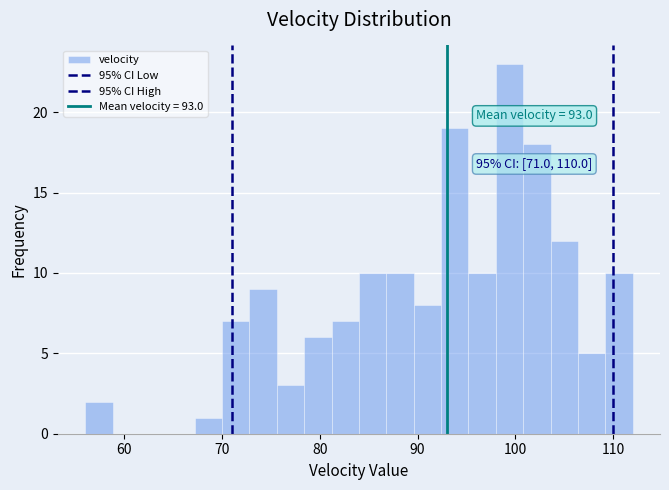

Around what value on the x-axis is the tallest bar? Give the approximate position of its centre, as read against the axis.

99